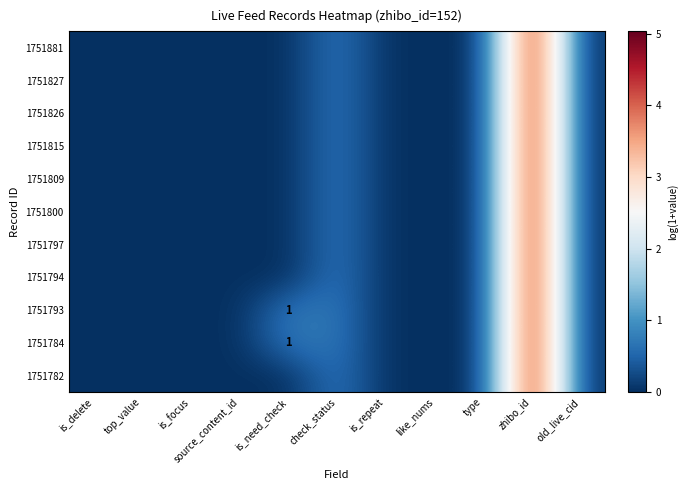

Rank the series by their maximum value, from lowest to highest.

1751881, 1751827, 1751826, 1751815, 1751809, 1751800, 1751797, 1751794, 1751793, 1751784, 1751782